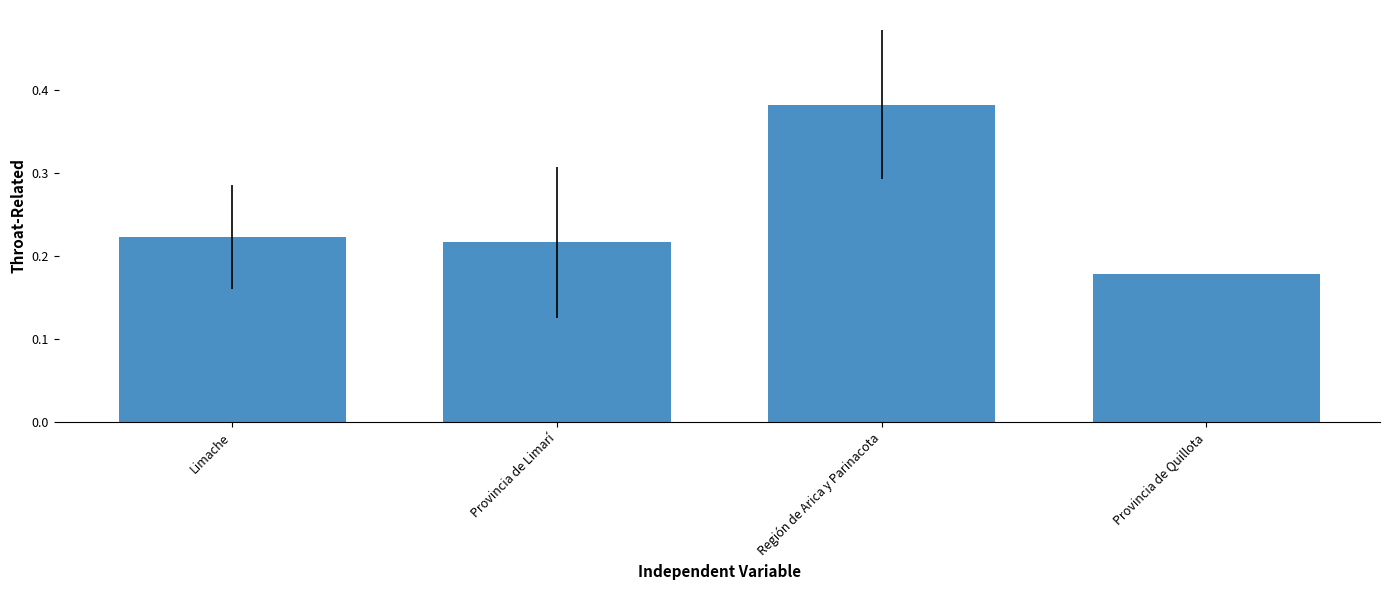

What is the sum of all values?

1.0